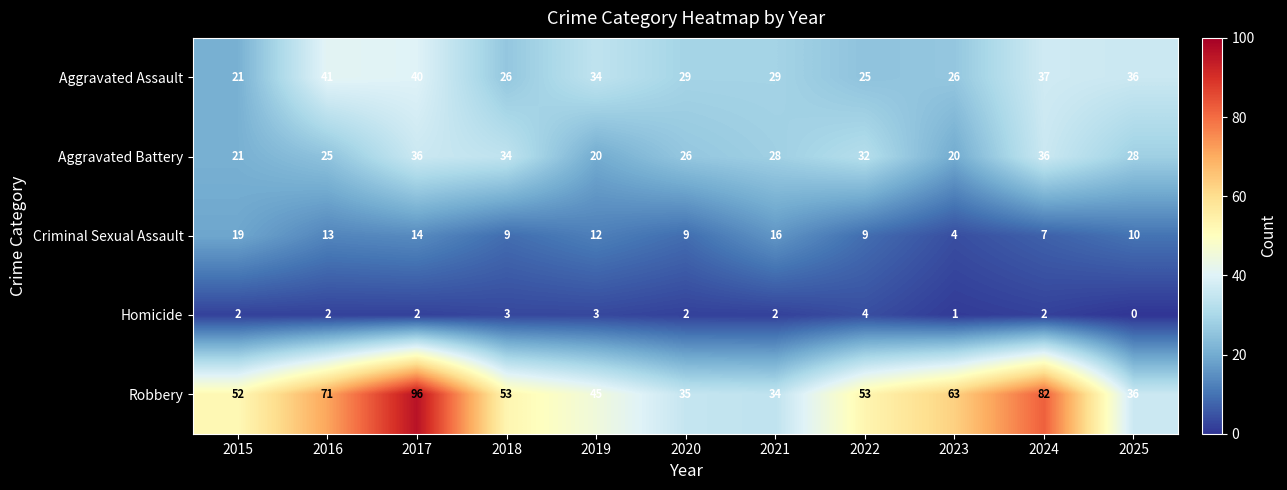

Which category has the highest value in the Homicide series?

2022